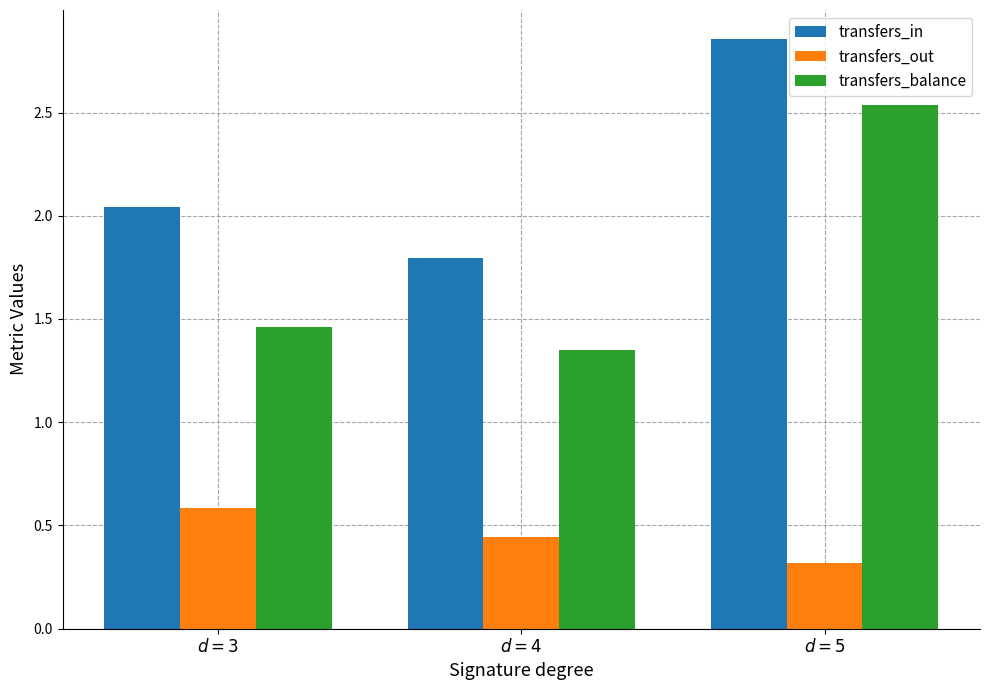

How many groups of bars are there?

3